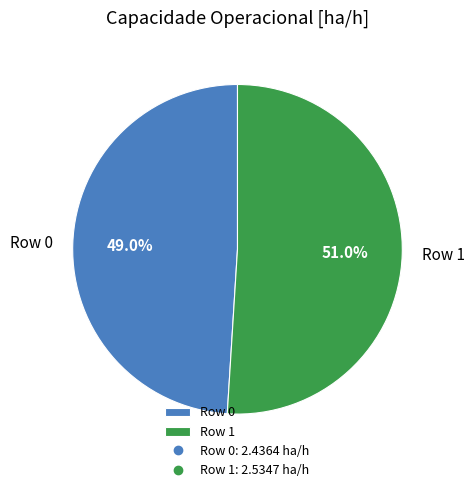

What is the ratio of the value at Row 1 to the value at Row 0?

1.0